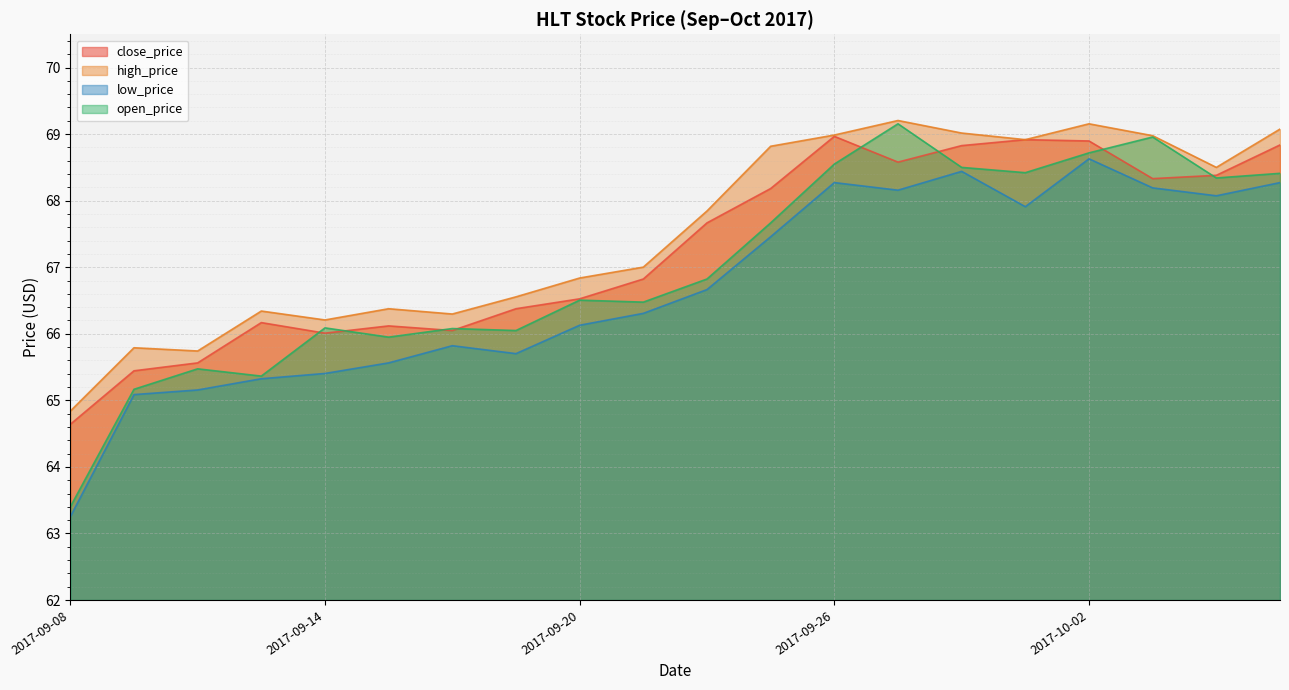

Reading right to left, extract all data points from this chart.

close_price: 68.8	68.4	68.3	68.9	68.9	68.8	68.6	69.0	68.2	67.7	66.8	66.5	66.4	66.0	66.1	66.0	66.2	65.6	65.4	64.6
high_price: 69.1	68.5	69.0	69.2	68.9	69.0	69.2	69.0	68.8	67.8	67.0	66.8	66.6	66.3	66.4	66.2	66.3	65.7	65.8	64.8
low_price: 68.3	68.1	68.2	68.6	67.9	68.4	68.2	68.3	67.5	66.7	66.3	66.1	65.7	65.8	65.6	65.4	65.3	65.2	65.1	63.3
open_price: 68.4	68.3	69.0	68.7	68.4	68.5	69.2	68.5	67.7	66.8	66.5	66.5	66.0	66.1	65.9	66.1	65.4	65.5	65.2	63.4